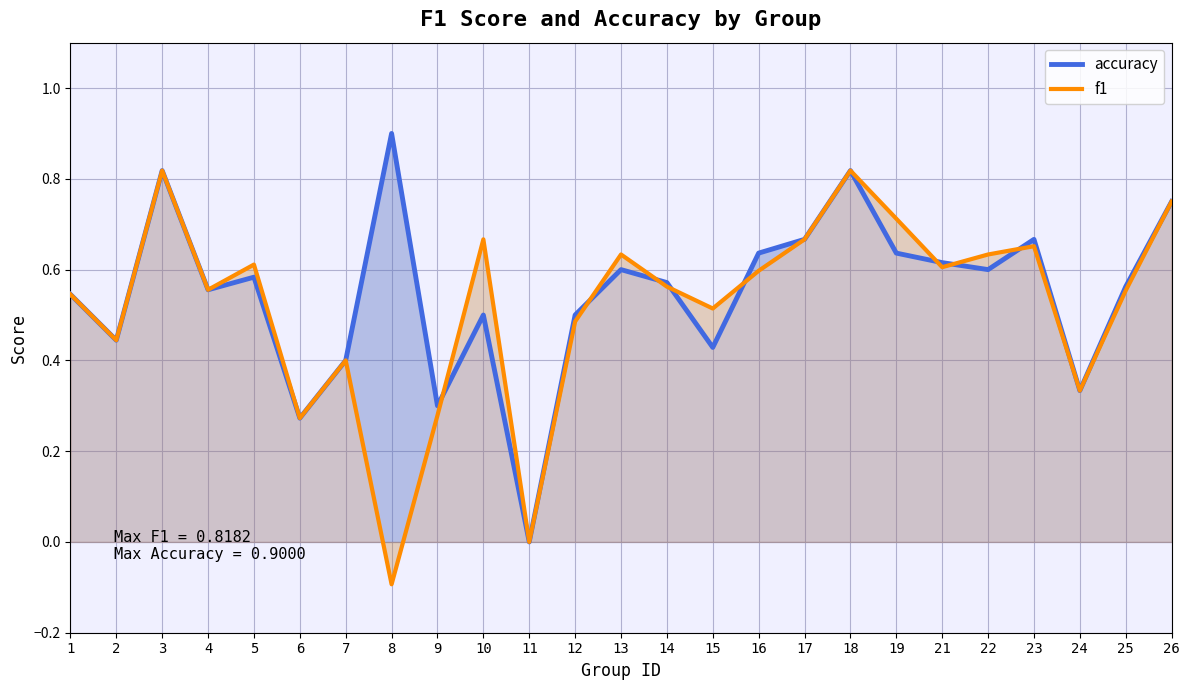

Between which two adjacent categories do accuracy and f1 first intersect?

9 and 10